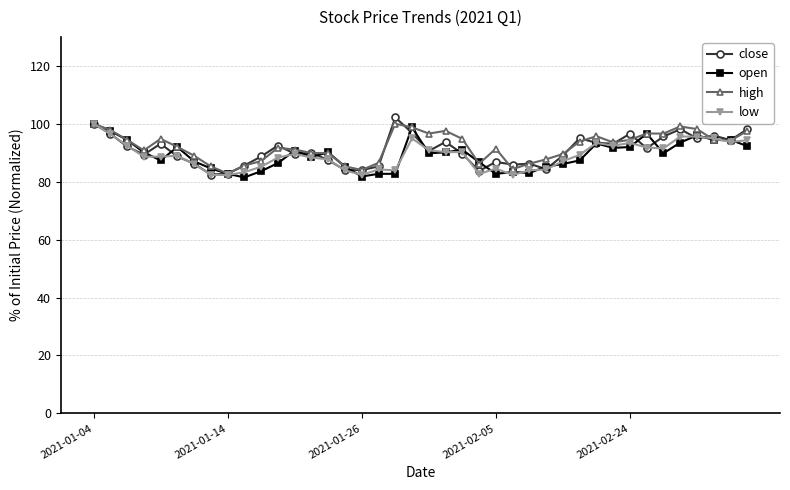

Does the chart display data point markers on the line(s)?

Yes